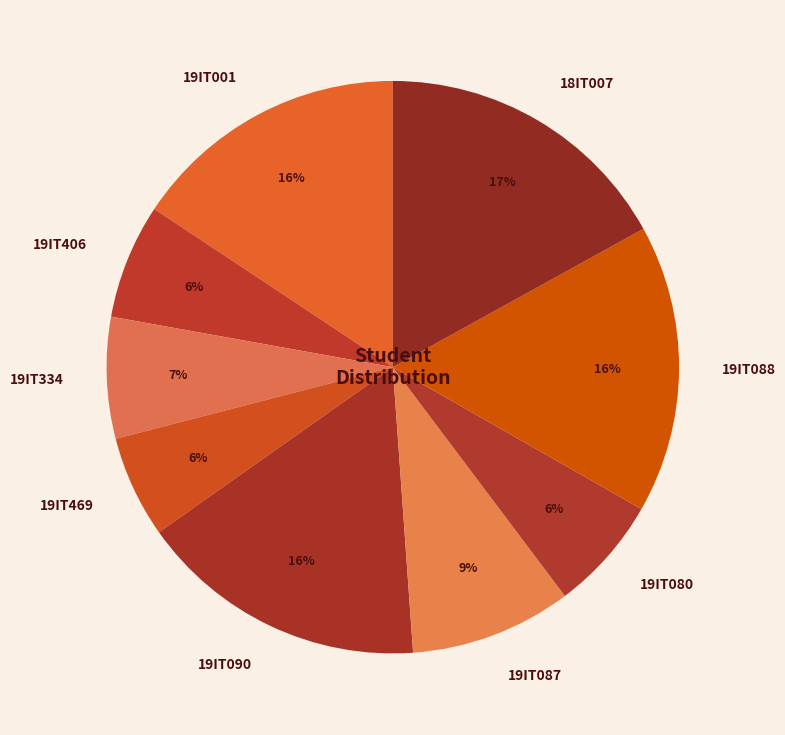

To the nearest percent, what is the combined percentage of 19IT001 and 19IT080?

22%